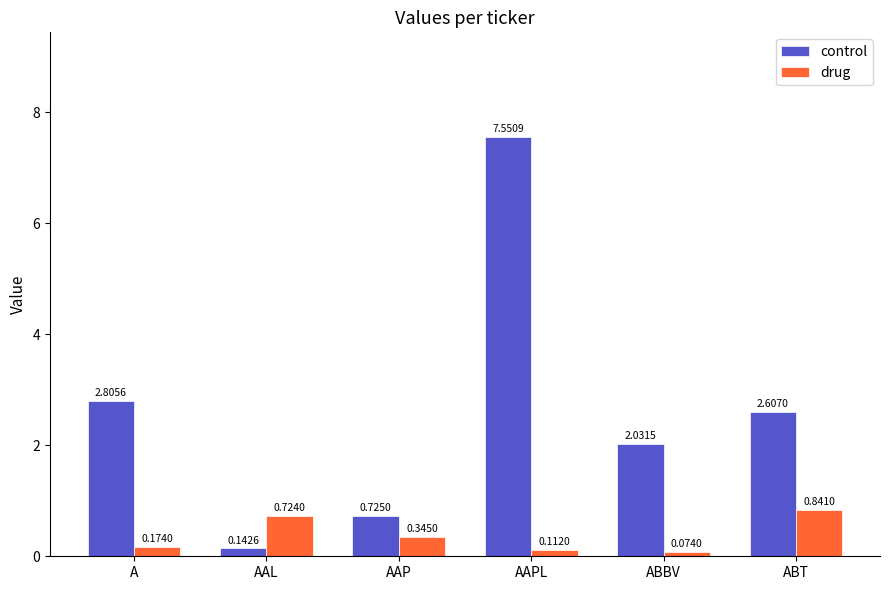

What is the difference between the control values at A and AAL?

2.7